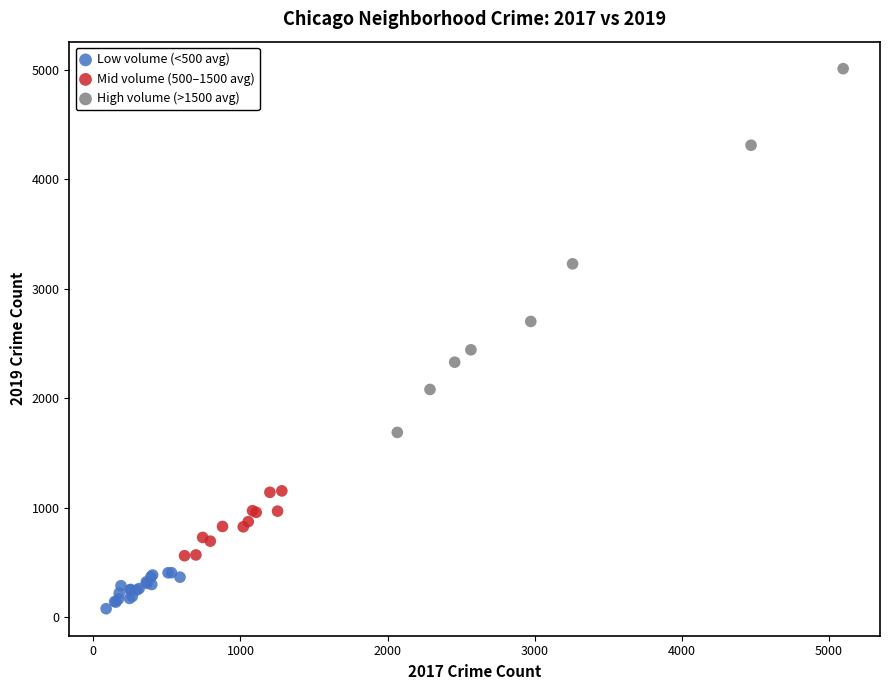

Which series has the widest spread of Y values?

High volume (>1500 avg)